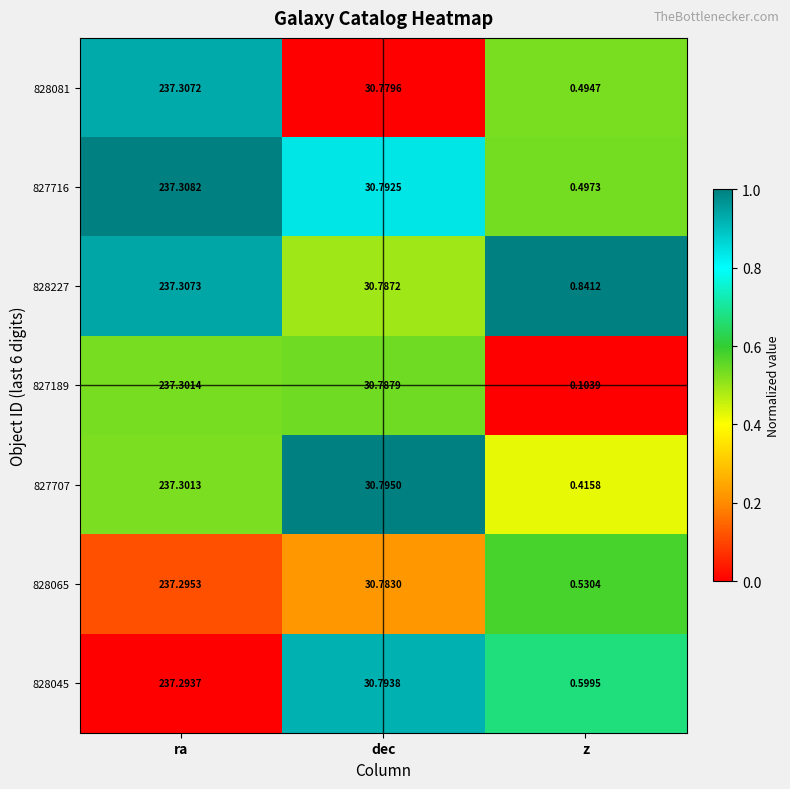

Which series has the widest spread of values?

827189